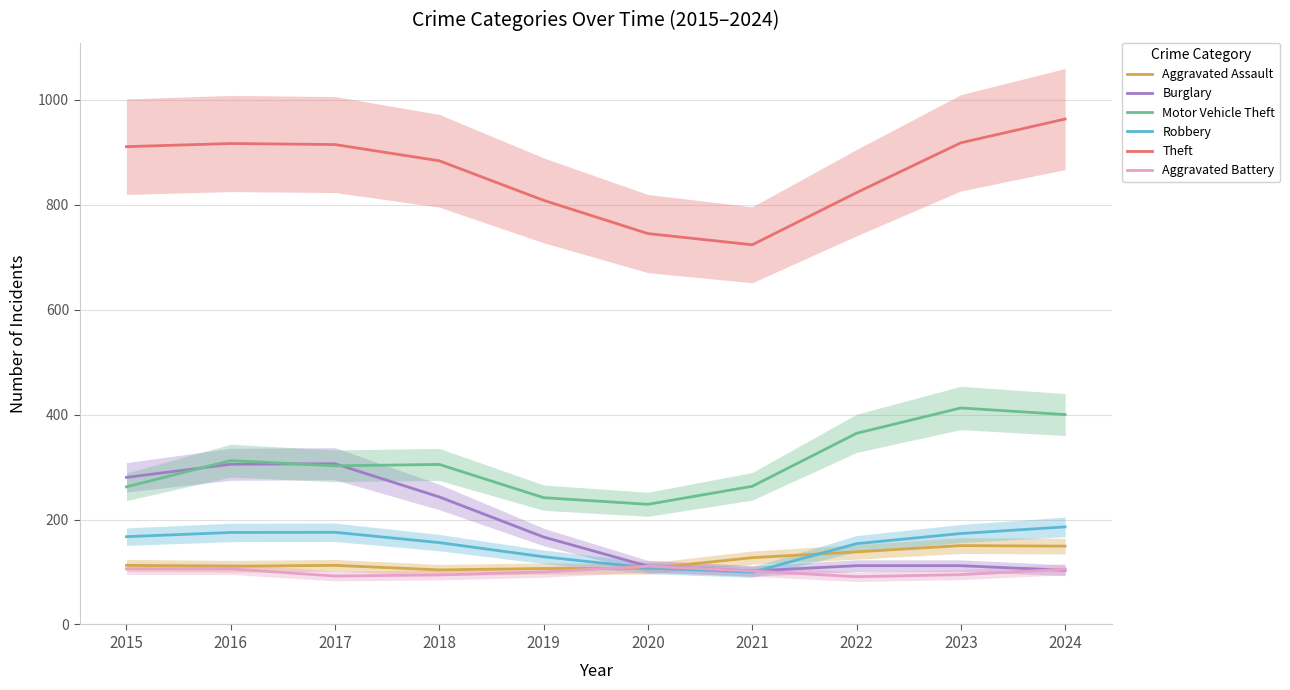

Which series has the widest spread of values?

Theft